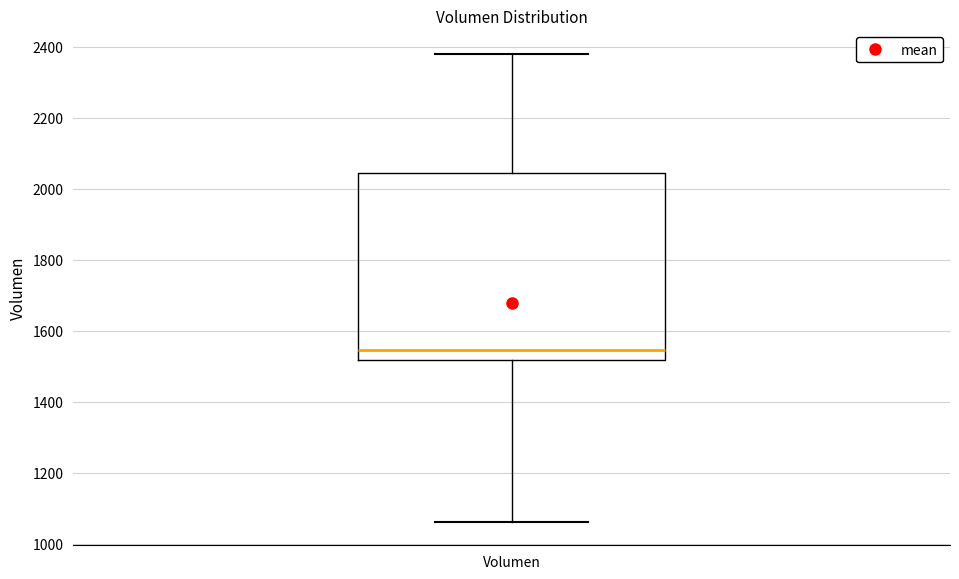

Read this box plot against the y-axis: the position of the median line, the range covered by the box, and the ends of both whiskers. The values are not printed on the chart, so give them approximately, as read against the axis.

median 1540, box 1520 to 2040, whiskers 1060 to 2380